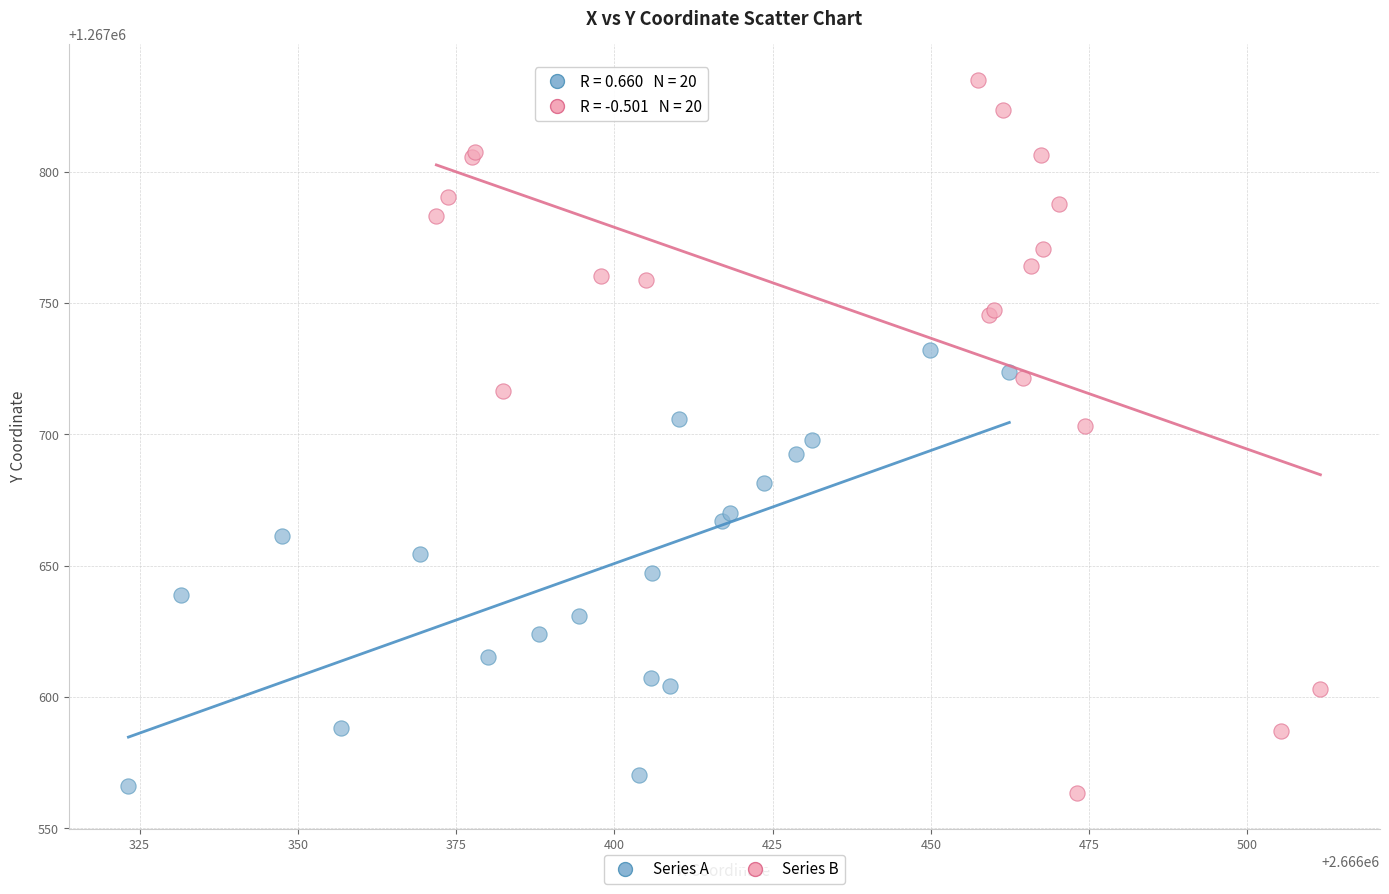

Which series has the largest Y range (max minus min)?

Series B